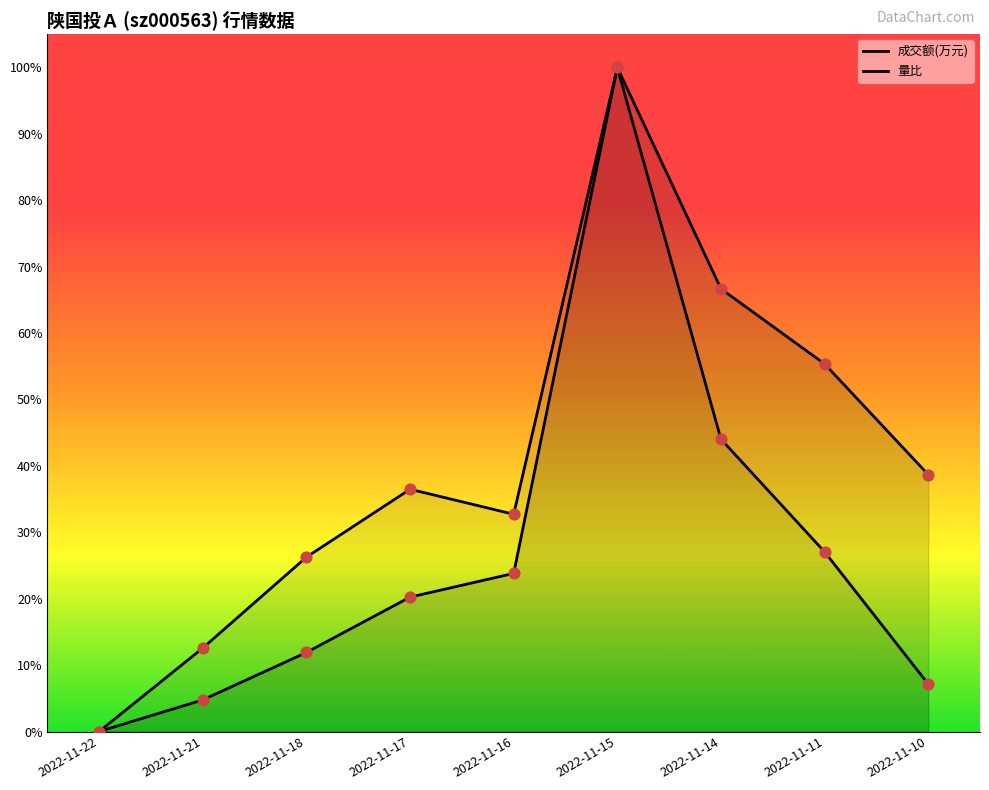

Which series reaches the minimum Y coordinate?

成交额(万元)